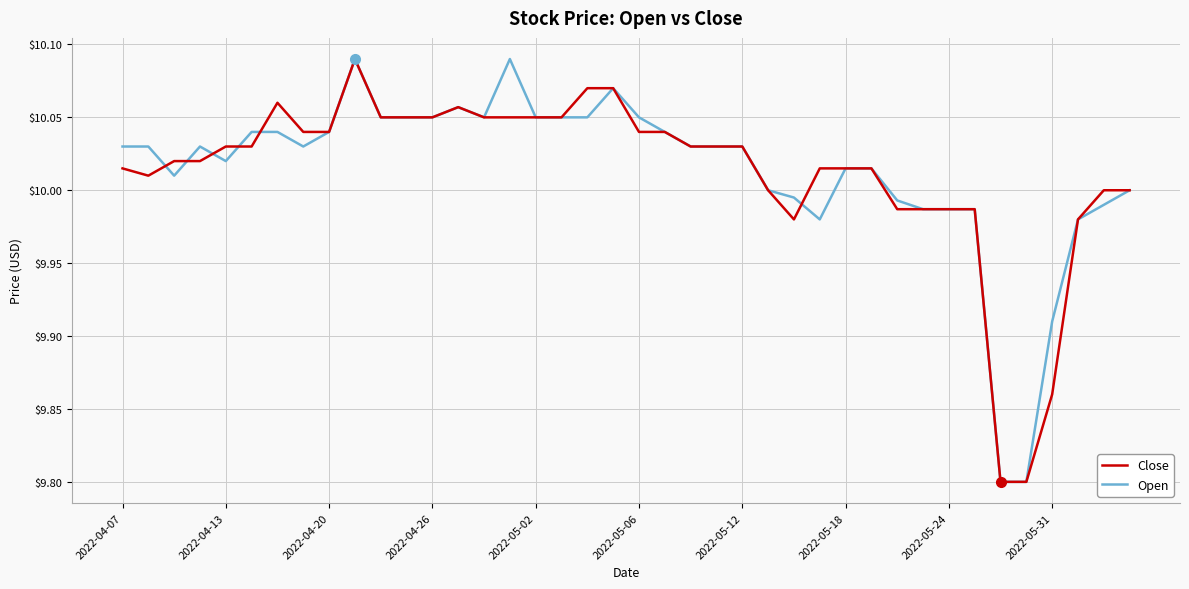

What is the minimum value for Close?

9.8